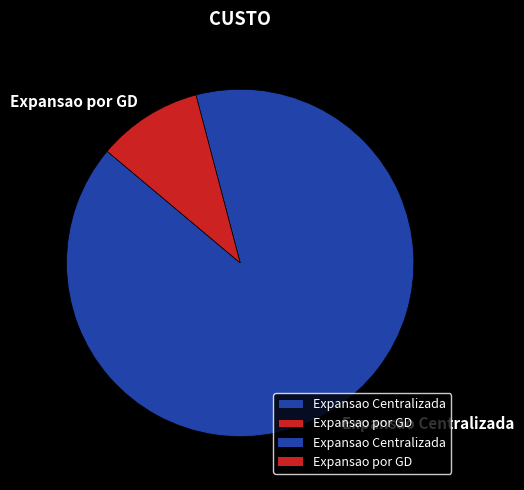

Do Expansao por GD and Expansao Centralizada together represent more than half of the pie?

Yes